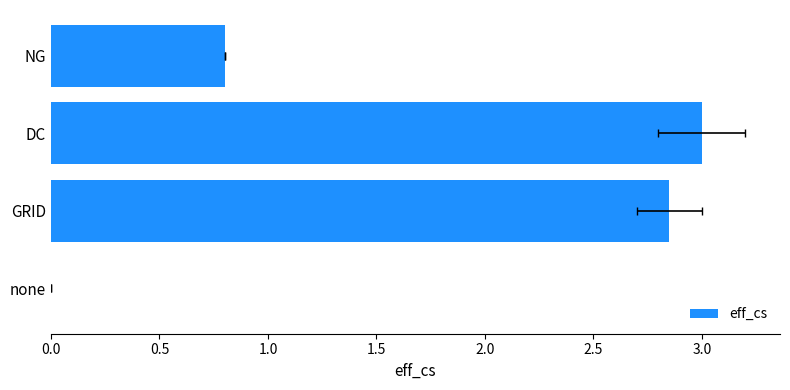

Reading right to left, what are all the values shown in this chart?

0.8	3.0	2.9	0.0